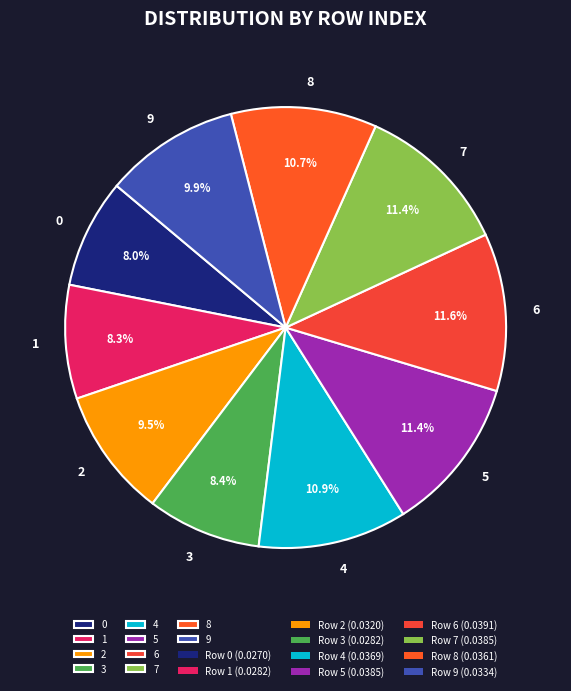

The 7 slice represents 11% of the pie. True or false?

True